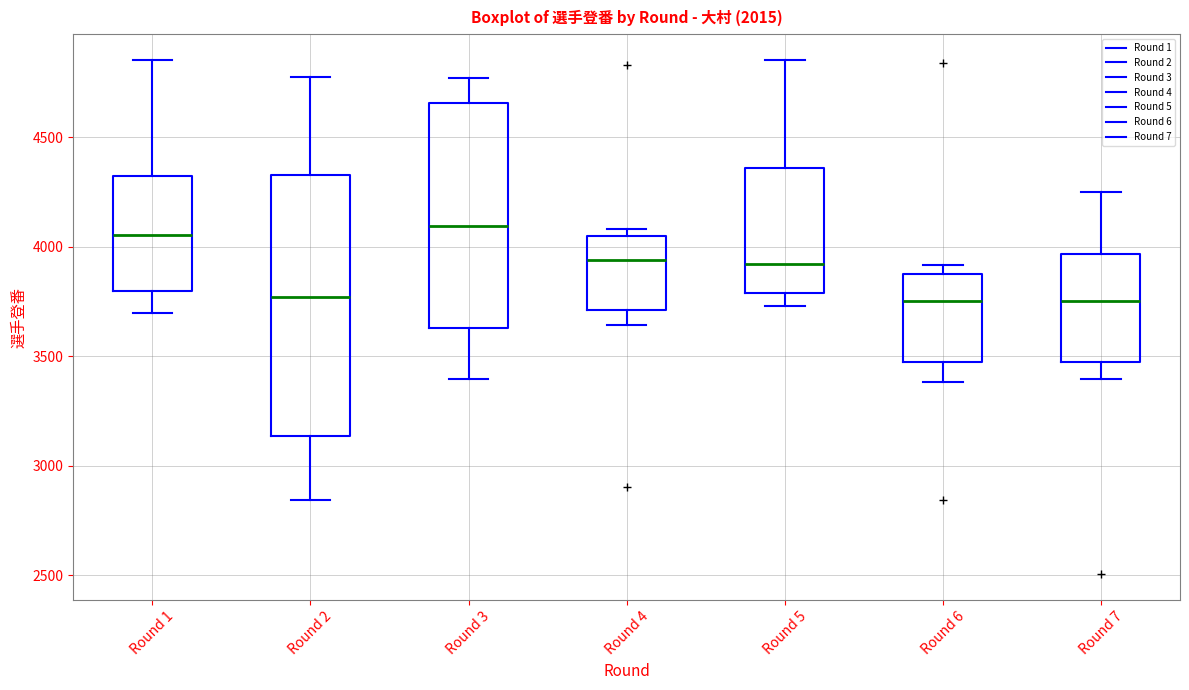

Where is the upper edge of the box for Round 1 on the y-axis? The values are not printed on the chart, so give them approximately, as read against the axis.

4300